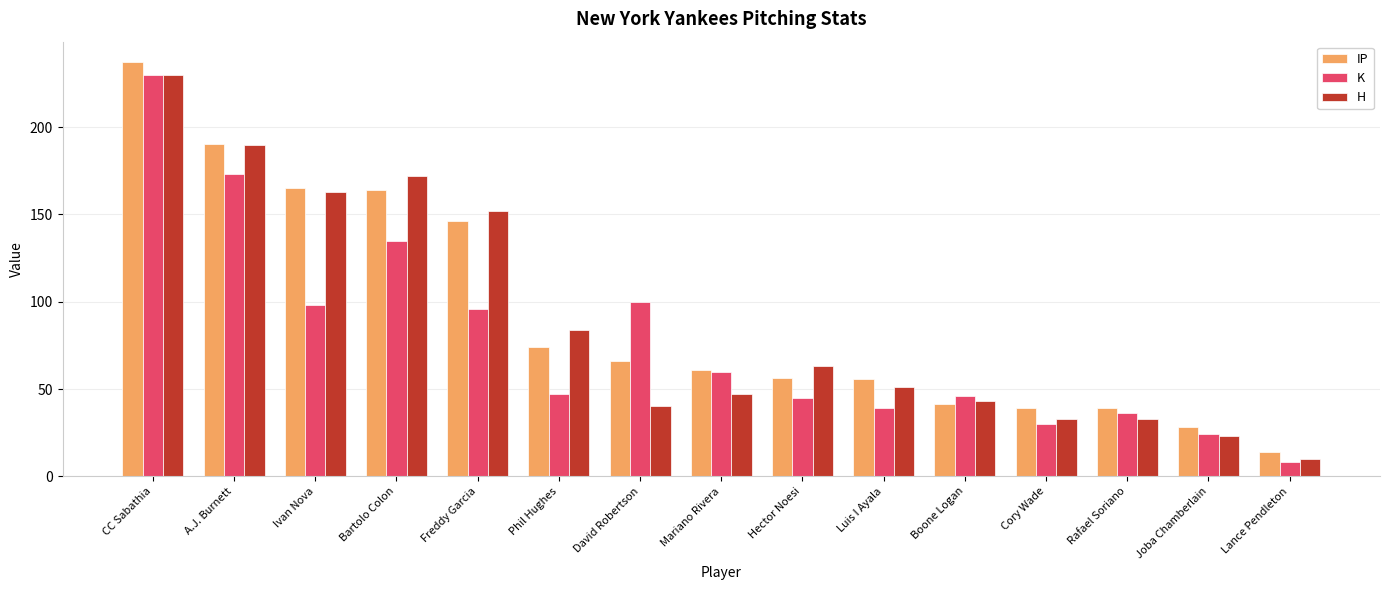

What position from the left is Mariano Rivera?

8